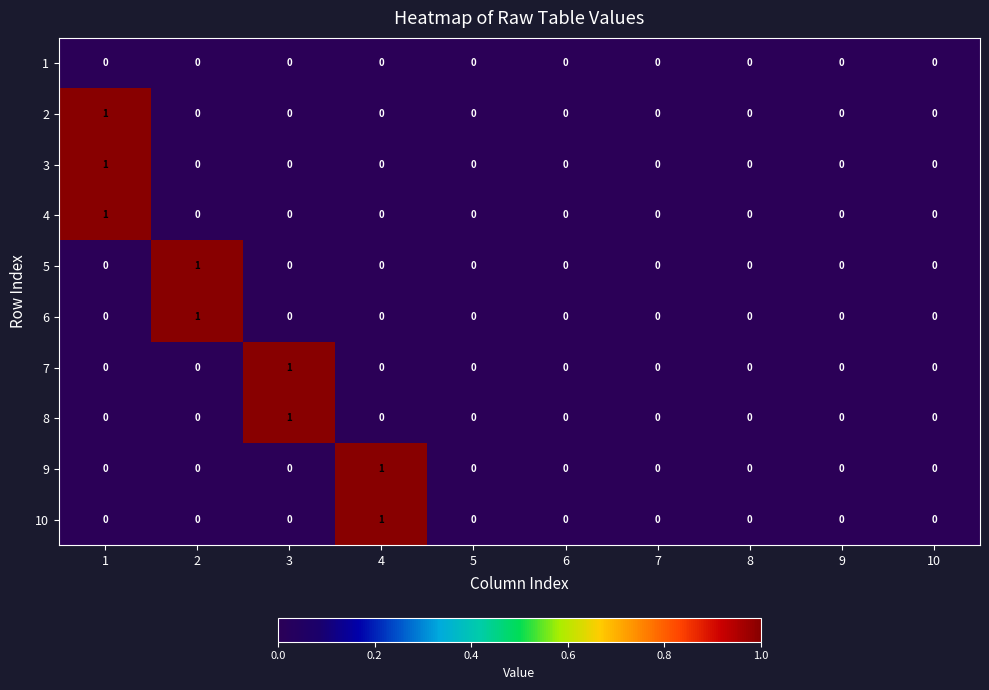

Is it true that 3 equals 0 at 8?

True